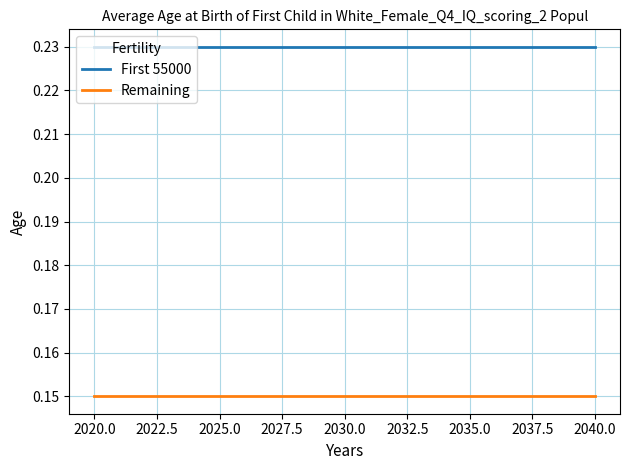

At how many categories does at least one series exceed 0?

3